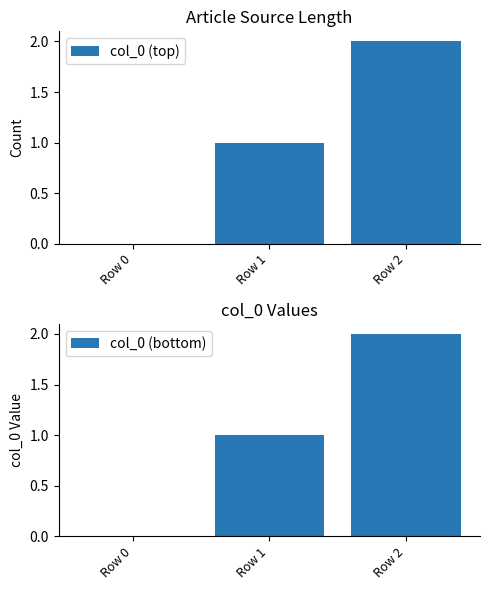

Reading left to right, what are all the values shown in this chart?

col_0 (top): Row 0=0	Row 1=1	Row 2=2
col_0 (bottom): Row 0=0	Row 1=1	Row 2=2